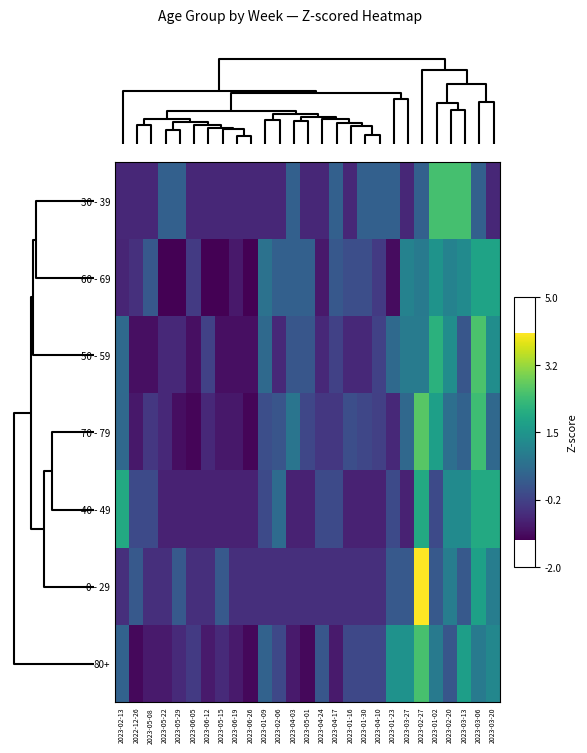

Reading right to left, list all the values displayed in this chart.

30 - 39: 2023-03-20=-0.7	2023-03-06=0.4	2023-03-13=2.5	2023-02-20=2.5	2023-01-02=2.5	2023-02-27=0.4	2023-03-27=-0.7	2023-01-23=0.4	2023-04-10=0.4	2023-01-30=0.4	2023-01-16=-0.7	2023-04-17=0.4	2023-04-24=-0.7	2023-05-01=-0.7	2023-04-03=0.4	2023-02-06=-0.7	2023-01-09=-0.7	2023-06-26=-0.7	2023-06-19=-0.7	2023-05-15=-0.7	2023-06-12=-0.7	2023-06-05=-0.7	2023-05-29=0.4	2023-05-22=0.4	2023-05-08=-0.7	2022-12-26=-0.7	2023-02-13=-0.7
60 - 69: 2023-03-20=1.8	2023-03-06=1.8	2023-03-13=1.3	2023-02-20=1.1	2023-01-02=1.5	2023-02-27=0.9	2023-03-27=1.1	2023-01-23=-1.1	2023-04-10=-0.4	2023-01-30=-0.0	2023-01-16=-0.0	2023-04-17=0.2	2023-04-24=-0.9	2023-05-01=0.4	2023-04-03=0.4	2023-02-06=0.4	2023-01-09=0.7	2023-06-26=-1.3	2023-06-19=-0.9	2023-05-15=-1.3	2023-06-12=-1.3	2023-06-05=-0.4	2023-05-29=-1.3	2023-05-22=-1.3	2023-05-08=0.2	2022-12-26=-0.6	2023-02-13=-0.7
50 - 59: 2023-03-20=1.3	2023-03-06=2.5	2023-03-13=0.1	2023-02-20=1.3	2023-01-02=2.1	2023-02-27=0.9	2023-03-27=0.9	2023-01-23=0.5	2023-04-10=-0.3	2023-01-30=-0.7	2023-01-16=-0.7	2023-04-17=-0.3	2023-04-24=-0.7	2023-05-01=0.1	2023-04-03=0.1	2023-02-06=-0.7	2023-01-09=0.5	2023-06-26=-1.1	2023-06-19=-1.1	2023-05-15=-1.1	2023-06-12=-0.3	2023-06-05=-1.1	2023-05-29=-0.7	2023-05-22=-0.7	2023-05-08=-1.1	2022-12-26=-1.1	2023-02-13=0.5
70 - 79: 2023-03-20=0.5	2023-03-06=2.4	2023-03-13=0.4	2023-02-20=0.7	2023-01-02=1.7	2023-02-27=2.7	2023-03-27=0.5	2023-01-23=-0.7	2023-04-10=-0.3	2023-01-30=-0.1	2023-01-16=-0.0	2023-04-17=-0.4	2023-04-24=-0.4	2023-05-01=-0.1	2023-04-03=0.8	2023-02-06=0.1	2023-01-09=-0.0	2023-06-26=-1.2	2023-06-19=-1.0	2023-05-15=-1.0	2023-06-12=-0.7	2023-06-05=-1.2	2023-05-29=-1.1	2023-05-22=-0.7	2023-05-08=-0.4	2022-12-26=-1.0	2023-02-13=0.5
40 - 49: 2023-03-20=2.0	2023-03-06=2.0	2023-03-13=1.3	2023-02-20=1.3	2023-01-02=-0.1	2023-02-27=2.0	2023-03-27=-0.8	2023-01-23=-0.1	2023-04-10=-0.8	2023-01-30=-0.8	2023-01-16=-0.8	2023-04-17=-0.1	2023-04-24=-0.1	2023-05-01=-0.8	2023-04-03=-0.8	2023-02-06=0.6	2023-01-09=-0.1	2023-06-26=-0.8	2023-06-19=-0.8	2023-05-15=-0.8	2023-06-12=-0.8	2023-06-05=-0.8	2023-05-29=-0.8	2023-05-22=-0.8	2023-05-08=-0.1	2022-12-26=-0.1	2023-02-13=2.0
0 - 29: 2023-03-20=1.0	2023-03-06=1.7	2023-03-13=0.2	2023-02-20=1.0	2023-01-02=0.2	2023-02-27=4.1	2023-03-27=0.2	2023-01-23=0.2	2023-04-10=-0.6	2023-01-30=-0.6	2023-01-16=-0.6	2023-04-17=-0.6	2023-04-24=-0.6	2023-05-01=-0.6	2023-04-03=-0.6	2023-02-06=-0.6	2023-01-09=-0.6	2023-06-26=-0.6	2023-06-19=-0.6	2023-05-15=0.2	2023-06-12=-0.6	2023-06-05=-0.6	2023-05-29=0.2	2023-05-22=-0.6	2023-05-08=-0.6	2022-12-26=0.2	2023-02-13=-0.6
80+: 2023-03-20=1.2	2023-03-06=0.9	2023-03-13=1.7	2023-02-20=0.1	2023-01-02=0.9	2023-02-27=2.5	2023-03-27=1.4	2023-01-23=1.4	2023-04-10=-0.1	2023-01-30=-0.1	2023-01-16=-0.1	2023-04-17=-0.9	2023-04-24=0.1	2023-05-01=-1.2	2023-04-03=-0.9	2023-02-06=-0.1	2023-01-09=0.4	2023-06-26=-1.2	2023-06-19=-0.9	2023-05-15=-0.7	2023-06-12=-0.9	2023-06-05=-0.4	2023-05-29=-0.7	2023-05-22=-0.9	2023-05-08=-0.9	2022-12-26=-1.2	2023-02-13=0.4